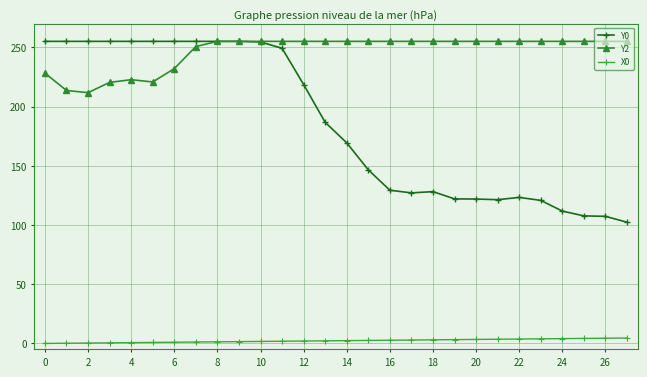

True or false: Y0 has more than 0 interior local peaks.

True